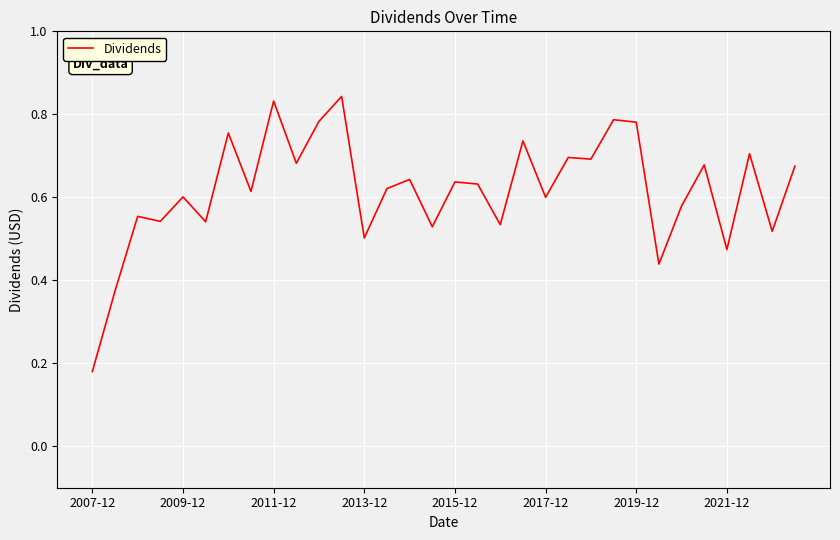

At which category does the chart reach its peak across all series?

11